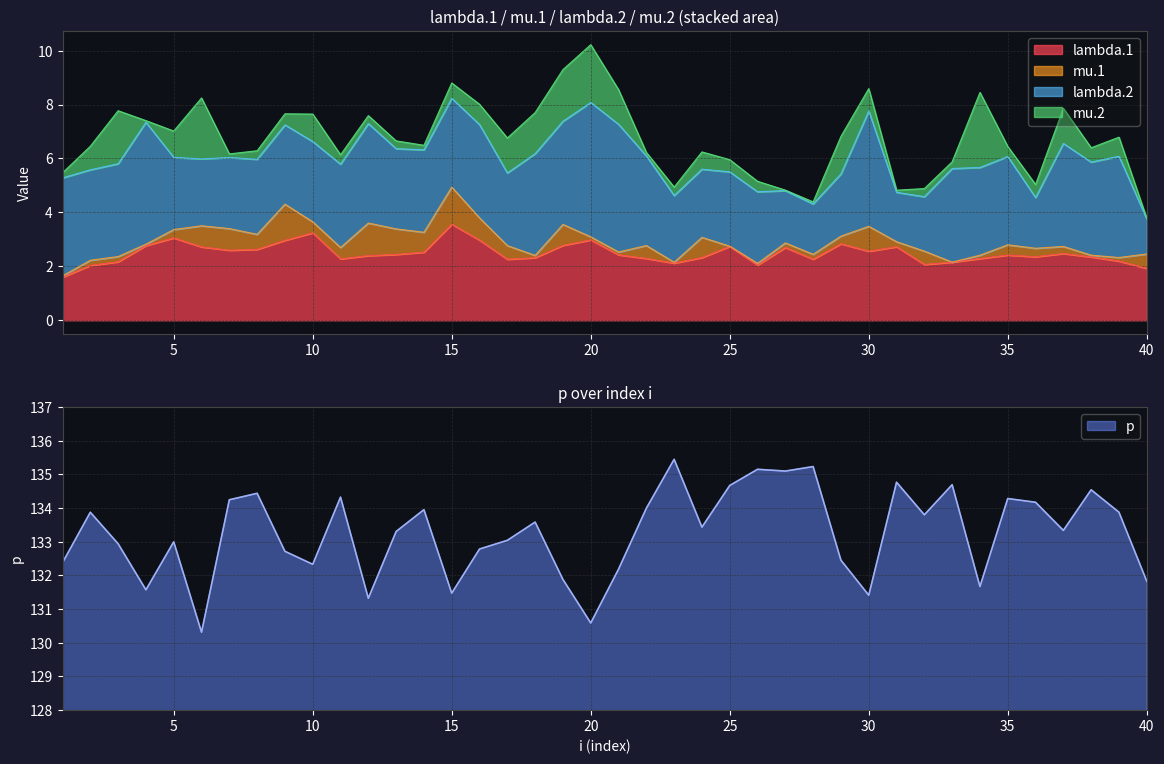

Is the value of lambda.2 at 26 greater than the value of mu.1 at 19?

Yes